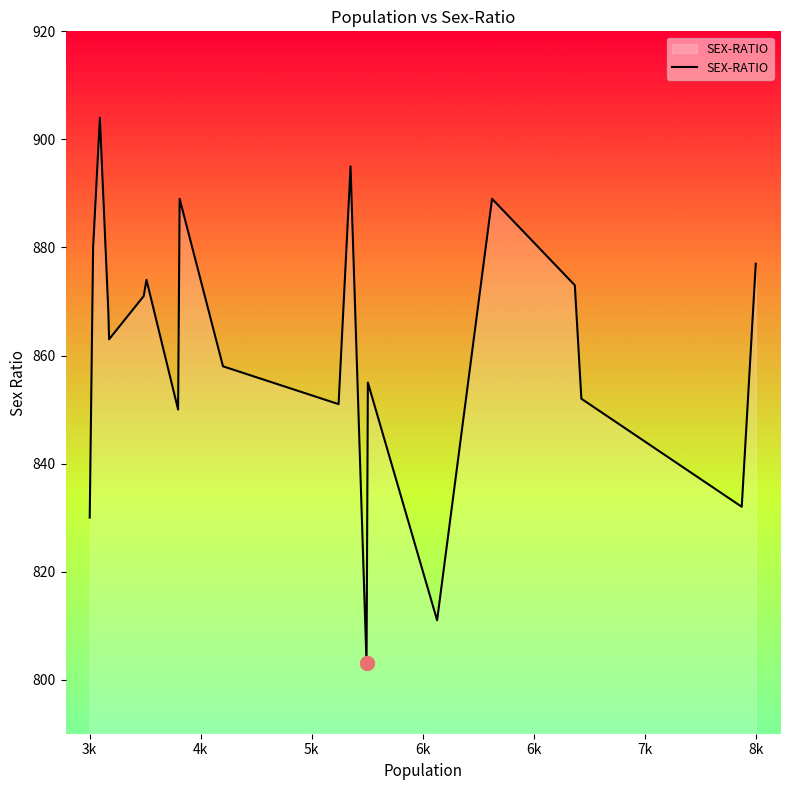

What is the difference between the maximum and minimum values?

101